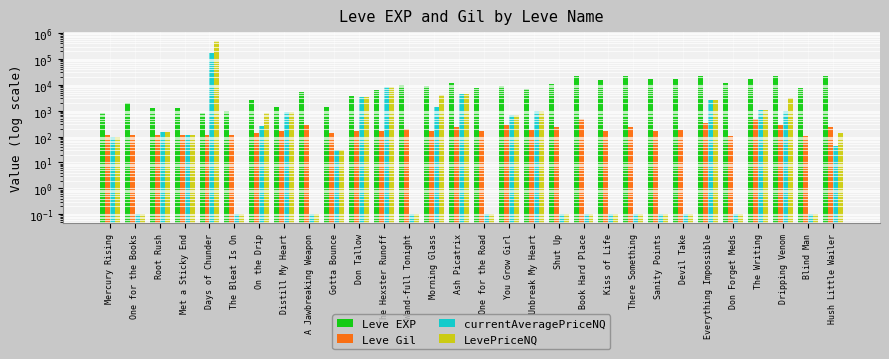

How many bars are there in each group?

4